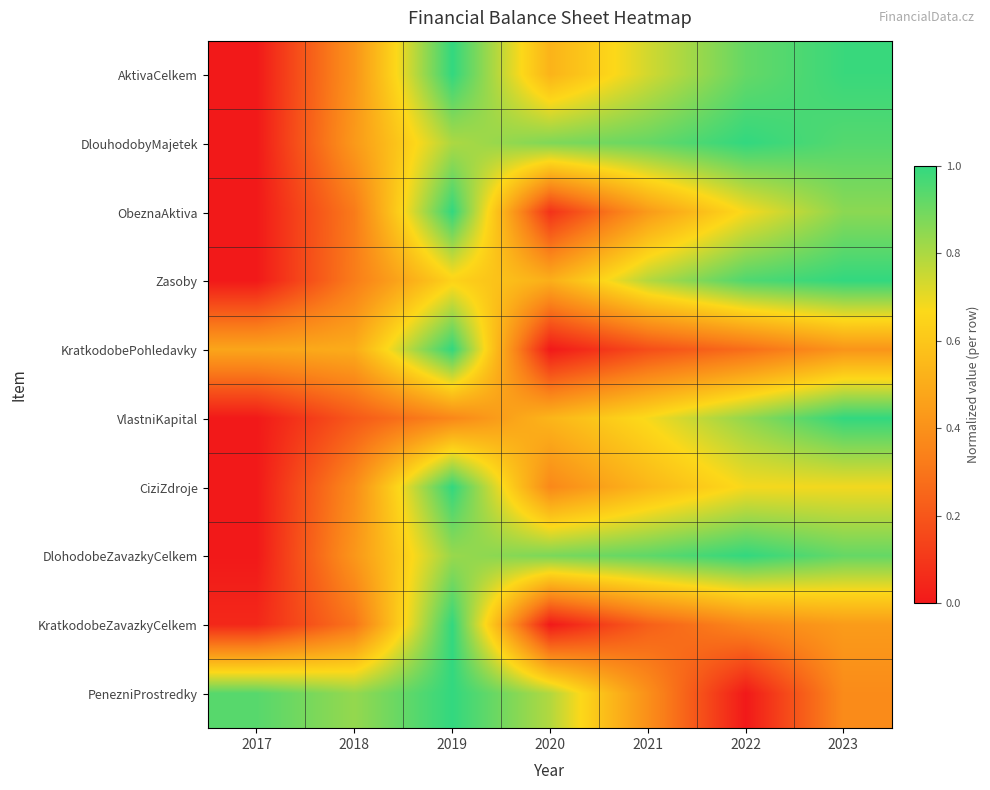

Rank the series at 2023 from highest to lowest value.

Zasoby, VlastniKapital, AktivaCelkem, DlouhodobyMajetek, DlohodobeZavazkyCelkem, ObeznaAktiva, CiziZdroje, KratkodobeZavazkyCelkem, KratkodobePohledavky, PenezniProstredky